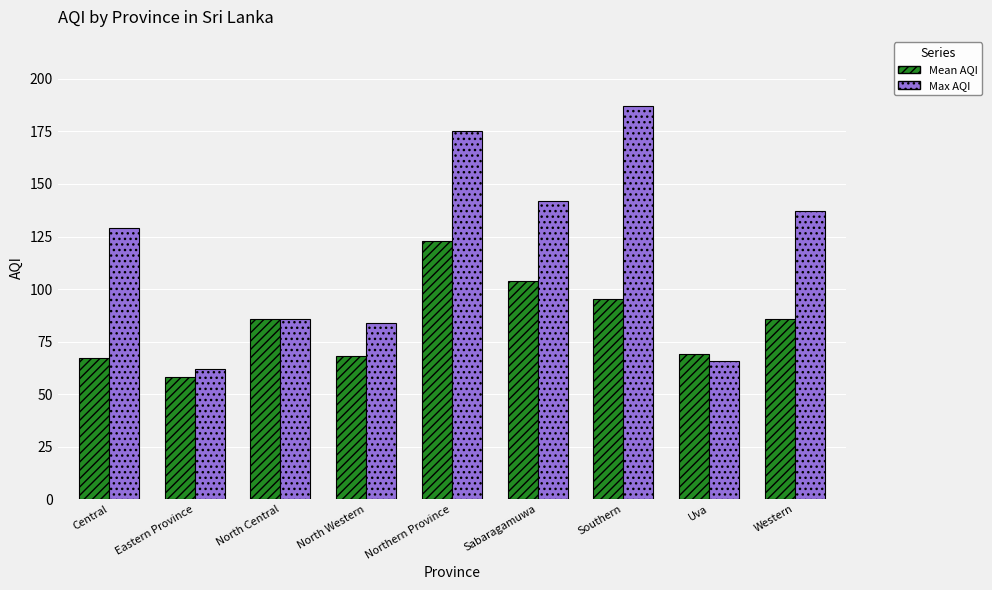

Which series changed the most between Northern Province and Southern?

Mean AQI